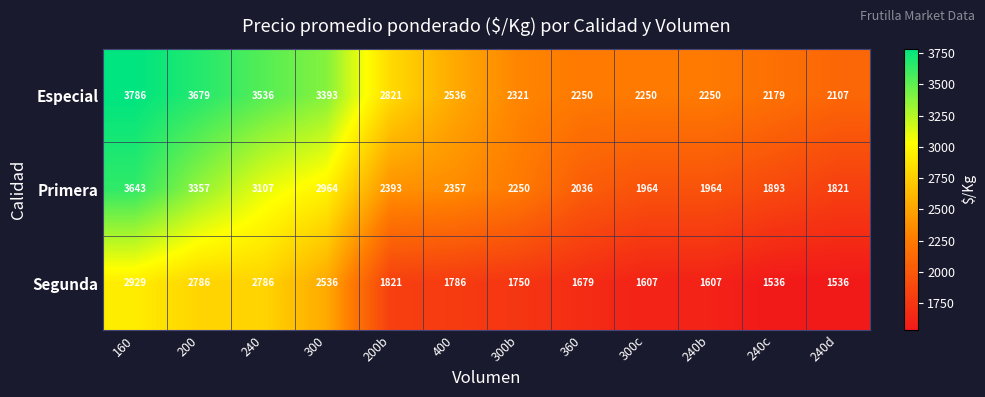

Rank the series by their maximum value, from highest to lowest.

Especial, Primera, Segunda